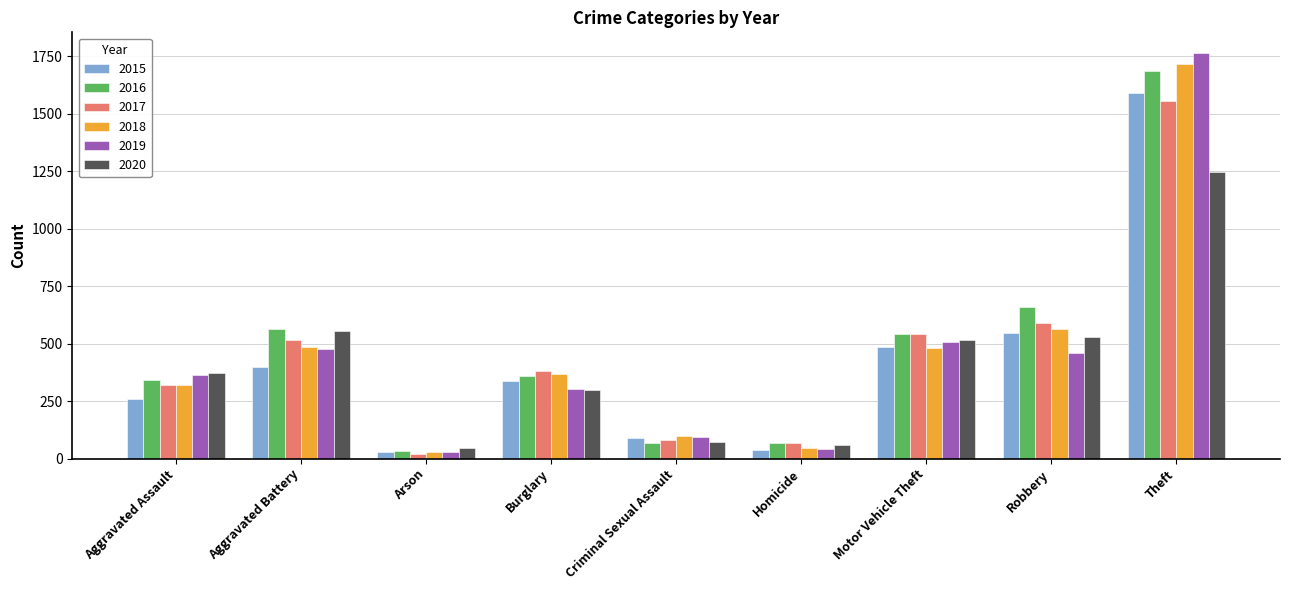

Which series has the largest total across all categories?

2016